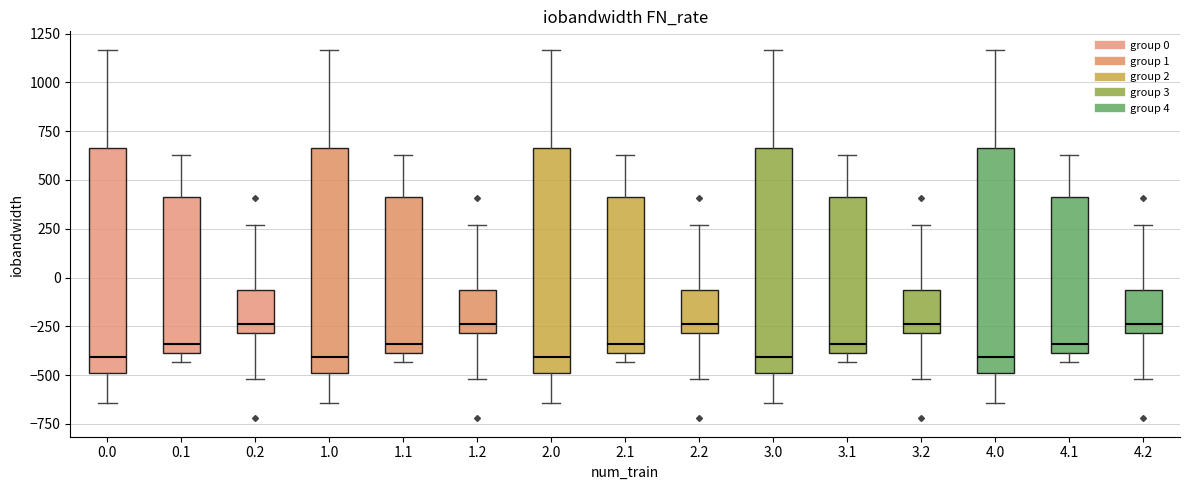

Reading left to right, transcribe this box plot: for each box, give where its median line is, the range the box spans, and where its two whiskers end, as read against the y-axis. The values are not printed on the chart, so give them approximately, as read against the axis.

0.0: median -400, box -500 to 650, whiskers -650 to 1150
0.1: median -350, box -400 to 400, whiskers -450 to 650
0.2: median -250, box -300 to -50, whiskers -500 to 250
1.0: median -400, box -500 to 650, whiskers -650 to 1150
1.1: median -350, box -400 to 400, whiskers -450 to 650
1.2: median -250, box -300 to -50, whiskers -500 to 250
2.0: median -400, box -500 to 650, whiskers -650 to 1150
2.1: median -350, box -400 to 400, whiskers -450 to 650
2.2: median -250, box -300 to -50, whiskers -500 to 250
3.0: median -400, box -500 to 650, whiskers -650 to 1150
3.1: median -350, box -400 to 400, whiskers -450 to 650
3.2: median -250, box -300 to -50, whiskers -500 to 250
4.0: median -400, box -500 to 650, whiskers -650 to 1150
4.1: median -350, box -400 to 400, whiskers -450 to 650
4.2: median -250, box -300 to -50, whiskers -500 to 250